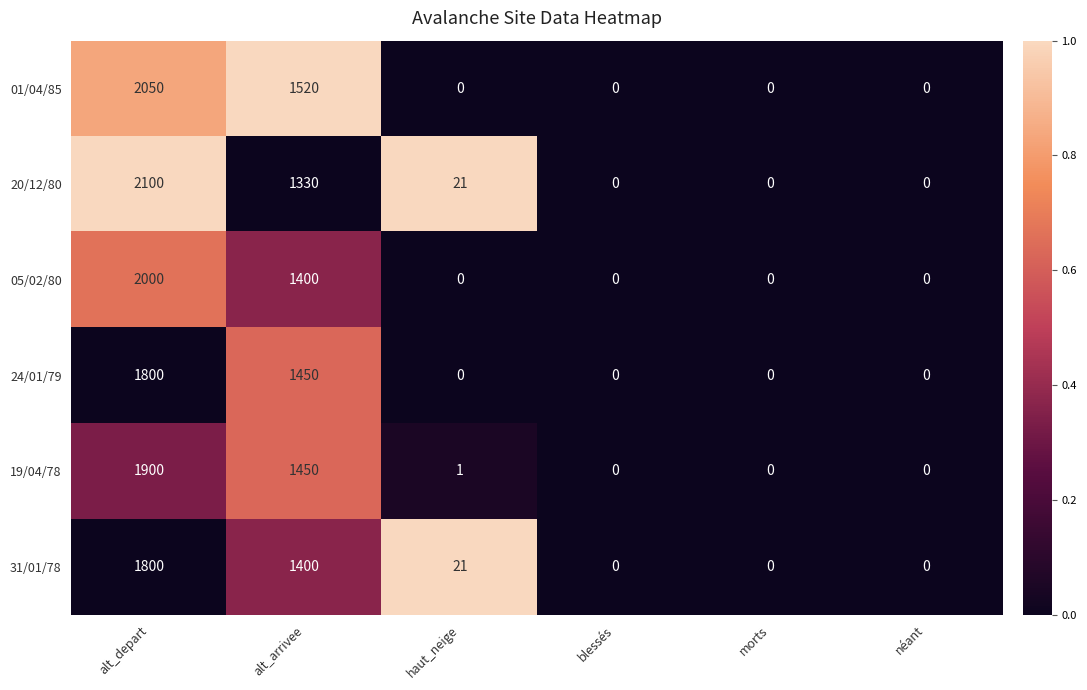

How many values in 31/01/78 are above zero?

3